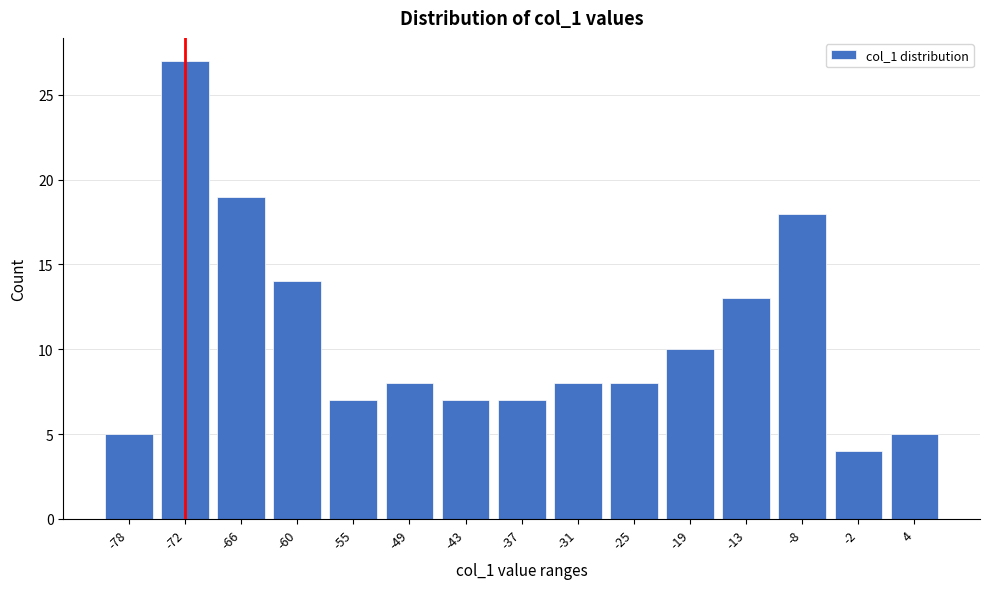

Reading left to right, what are all the values shown in this chart?

5	27	19	14	7	8	7	7	8	8	10	13	18	4	5